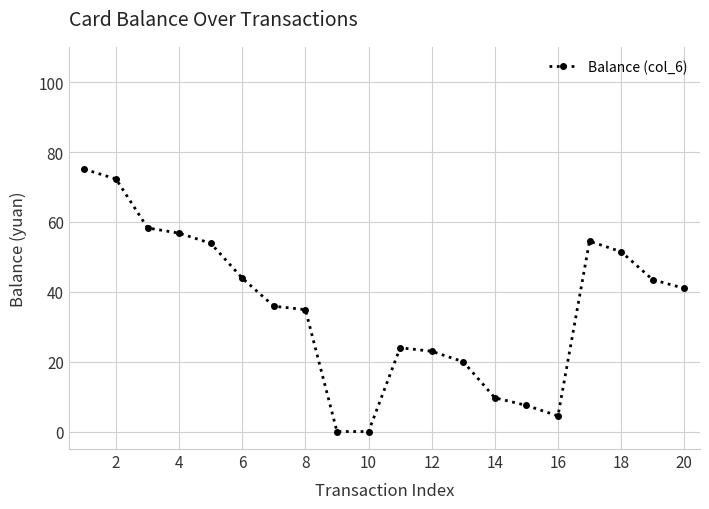

What is the difference between the maximum and minimum values?

75.1